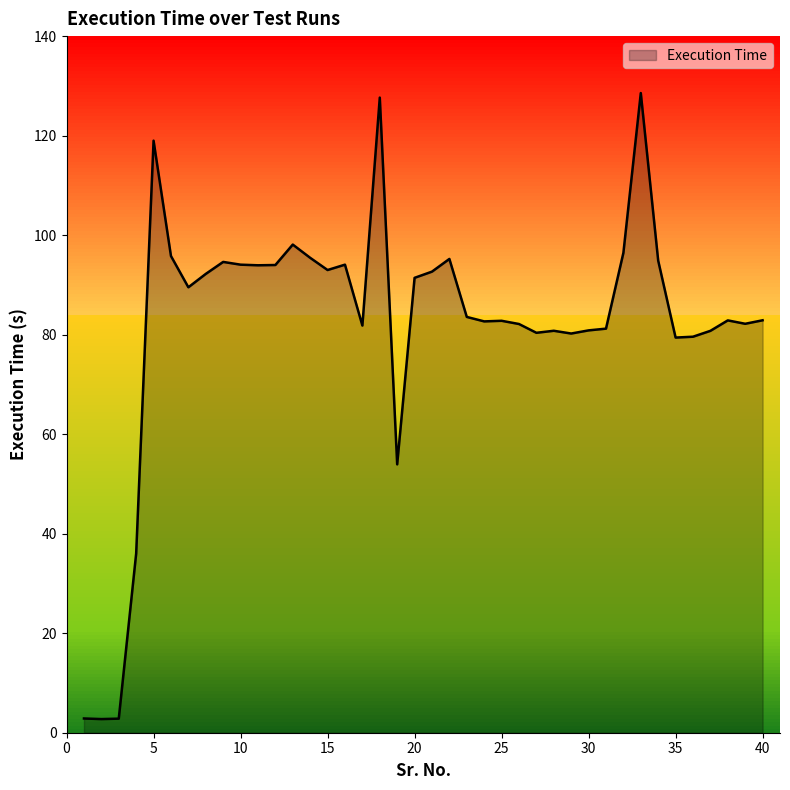

True or false: the data shows 128.6 at 33.

True